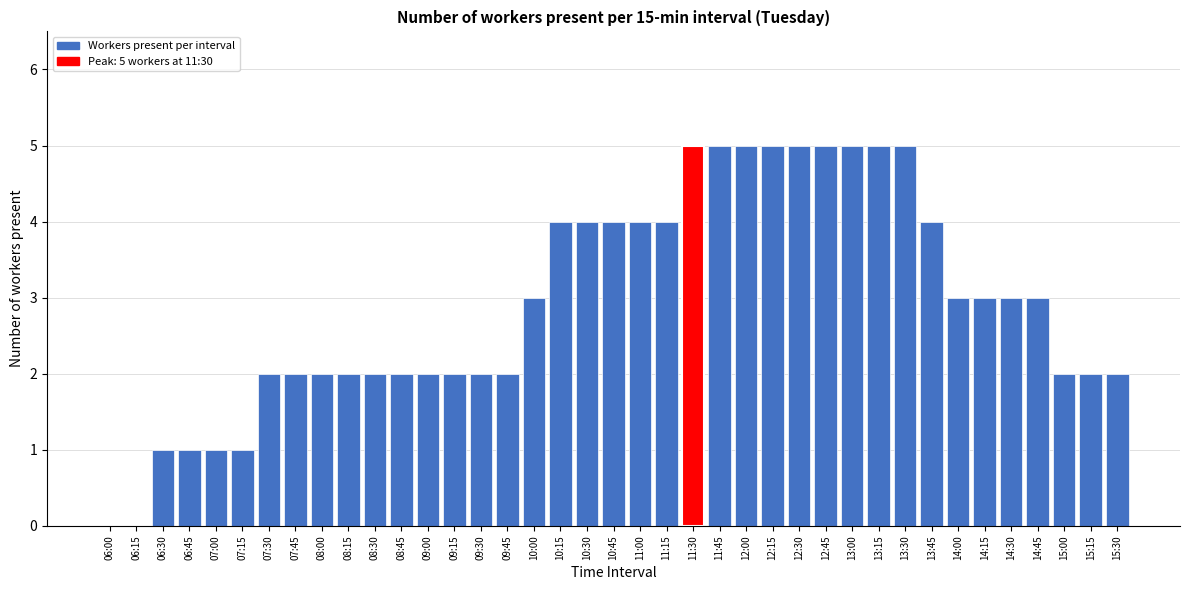

What is the greatest value displayed?

5